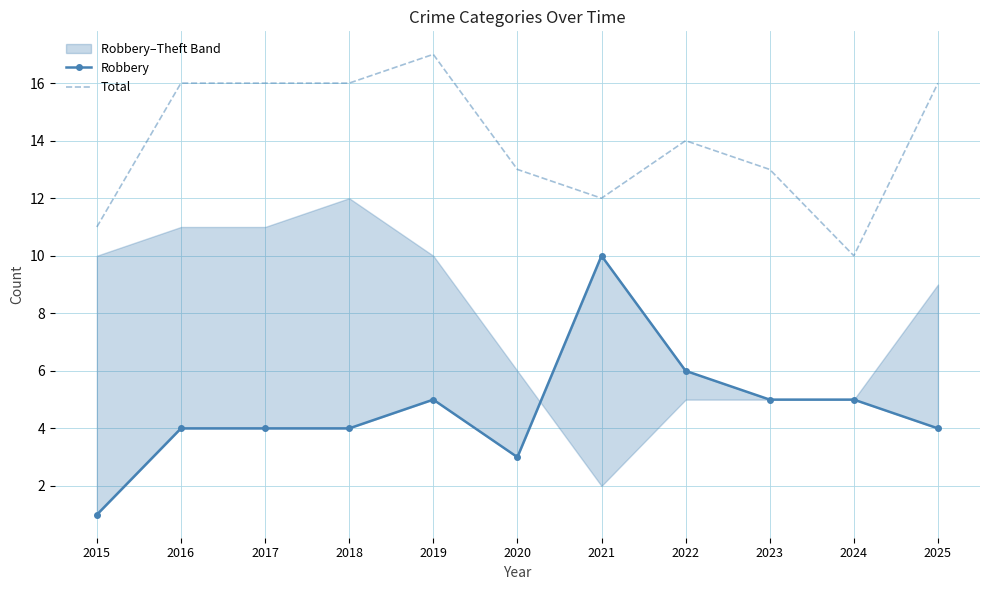

True or false: Total has a value of 14 at 2022.

True